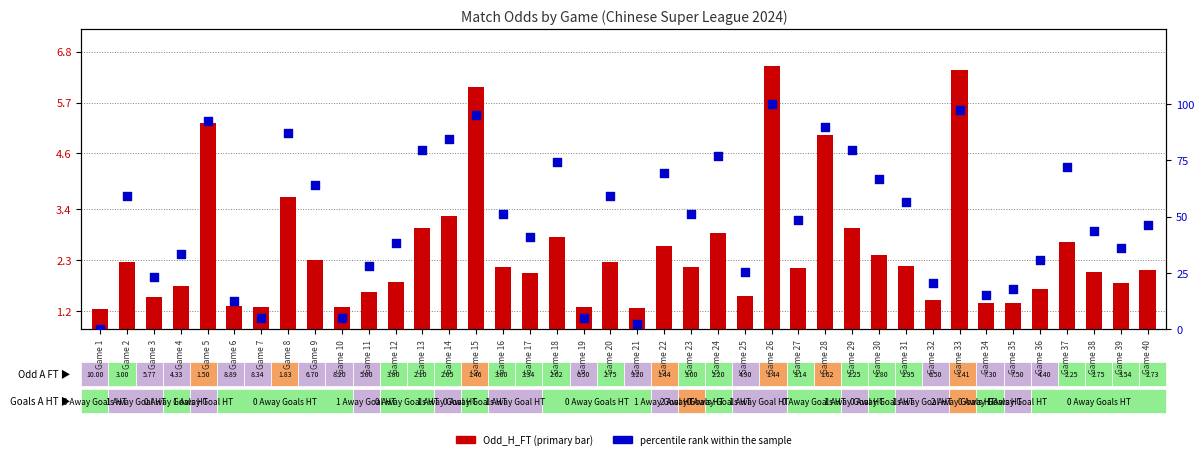

What are all the series names shown in the legend?

Odd_H_FT, percentile rank within the sample